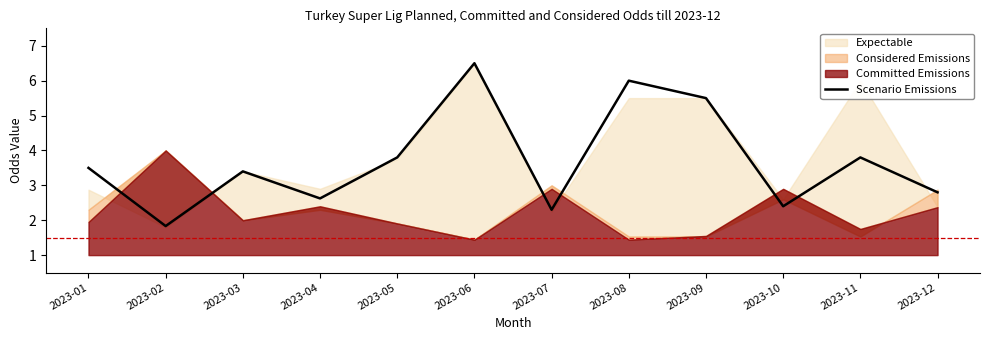

How many points are lower than both their immediate neighbors (excluding endpoints)?

4